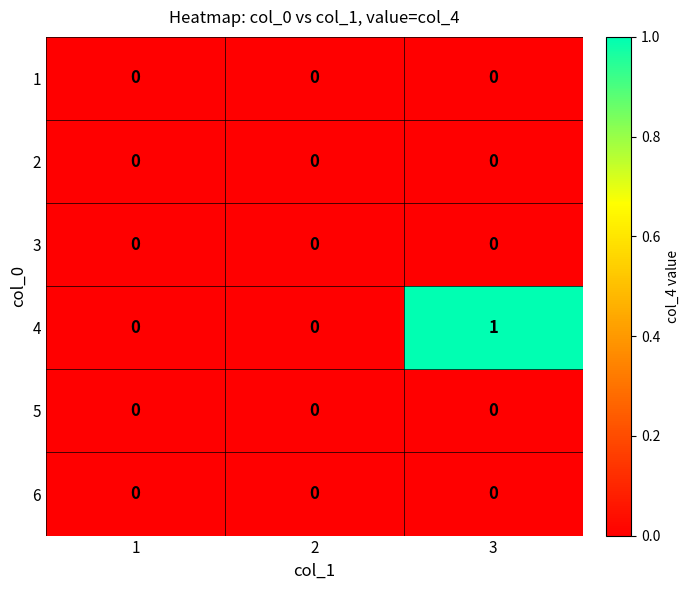

At which category is the sum across all series the highest?

3